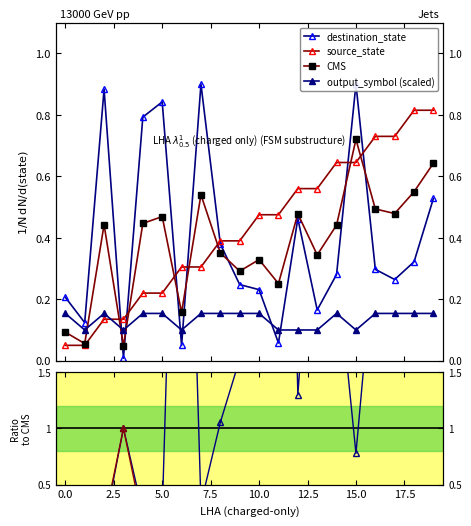

Is the value of output_symbol (scaled) at 11 greater than the value of output_symbol at 14?

No